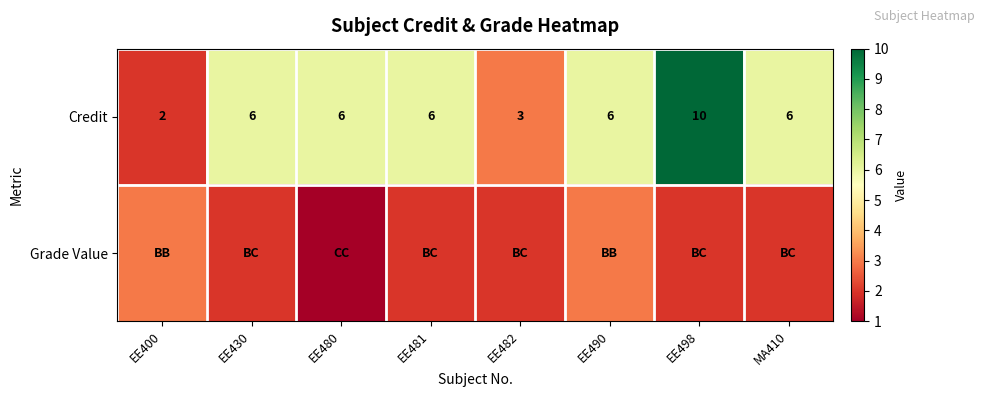

How many Credit values are between 6 and 7?

5